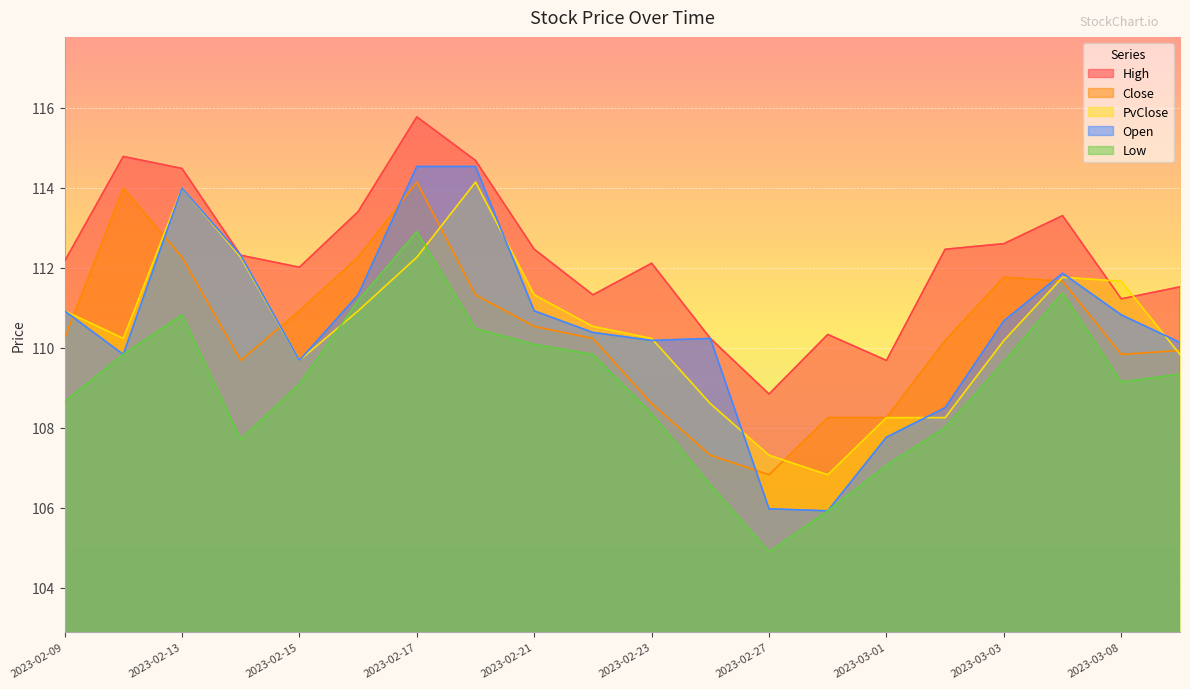

Reading left to right, what are all the values shown in this chart?

High: 112.2	114.8	114.5	112.3	112.0	113.4	115.8	114.7	112.5	111.3	112.1	110.2	108.8	110.3	109.7	112.5	112.6	113.3	111.2	111.5
Close: 110.2	114.0	112.3	109.7	110.9	112.3	114.1	111.3	110.5	110.2	108.6	107.3	106.8	108.2	108.2	110.2	111.8	111.7	109.8	109.9
PvClose: 110.9	110.2	114.0	112.3	109.7	110.9	112.3	114.1	111.3	110.5	110.2	108.6	107.3	106.8	108.2	108.2	110.2	111.8	111.7	109.8
Low: 108.7	109.8	110.8	107.7	109.1	111.2	112.9	110.5	110.1	109.8	108.3	106.6	104.9	105.9	107.1	108.0	109.6	111.4	109.1	109.3
Open: 110.9	109.8	114.0	112.3	109.7	111.3	114.5	114.5	110.9	110.4	110.2	110.2	106.0	105.9	107.8	108.5	110.7	111.9	110.8	110.1